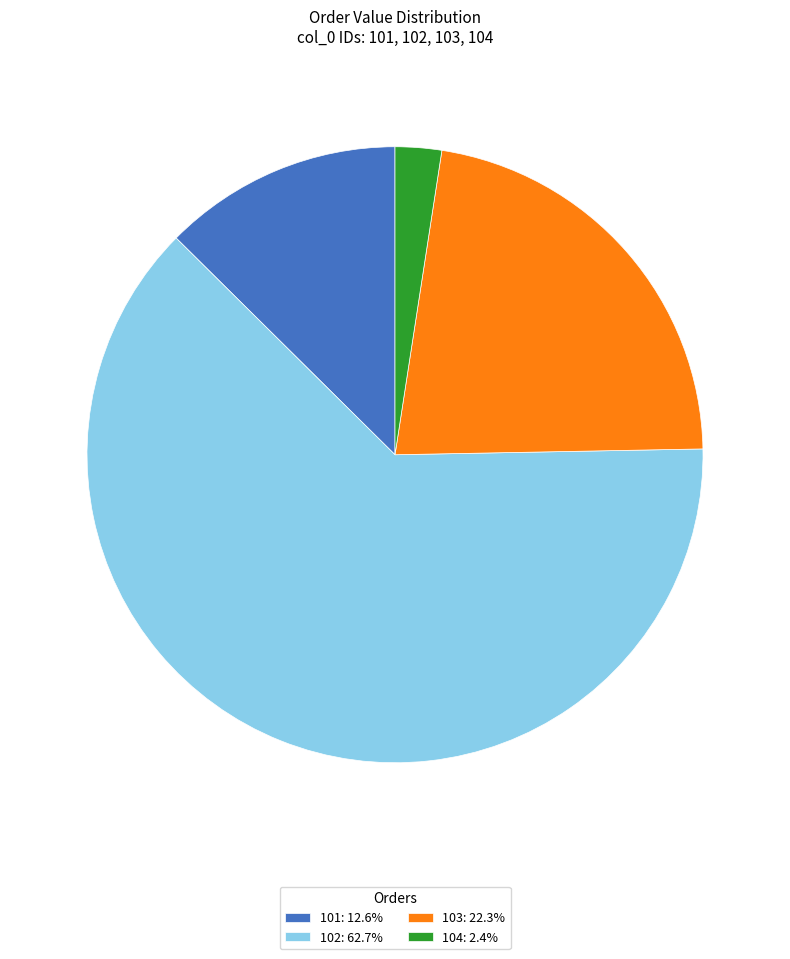

Which category has the biggest portion of the pie?

102